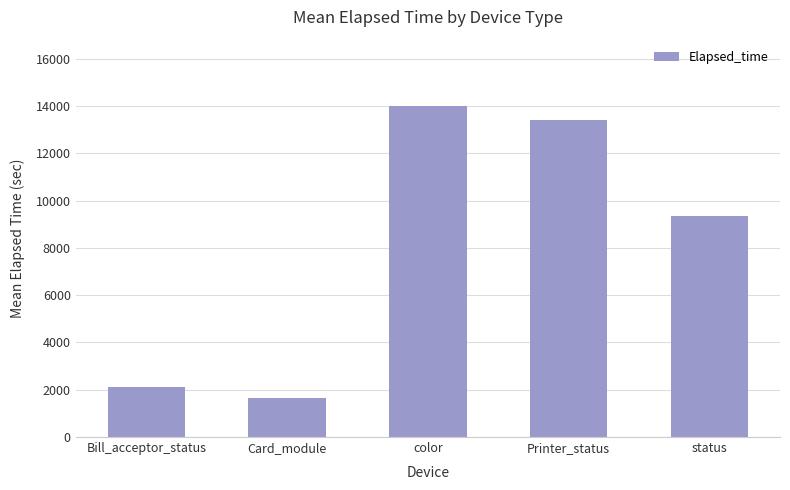

Reading right to left, extract all data points from this chart.

9361	13398	14007	1643	2115